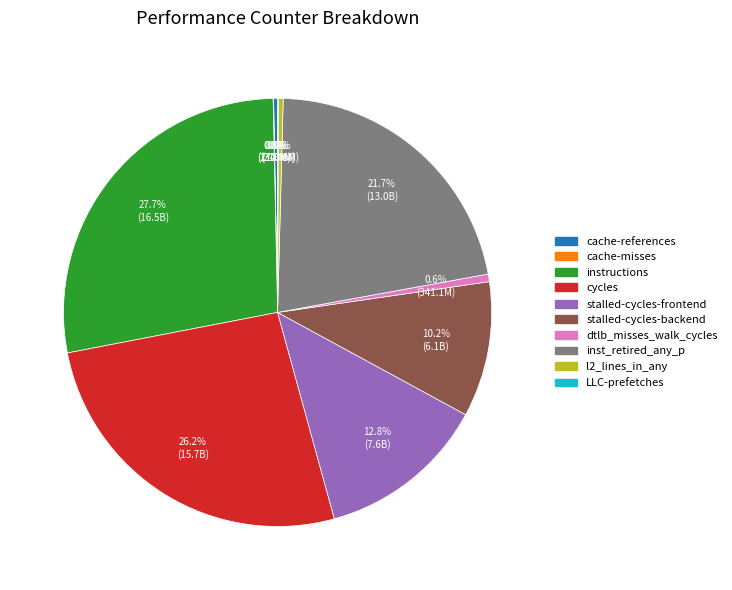

Between cache-references and stalled-cycles-frontend, which is larger?

stalled-cycles-frontend